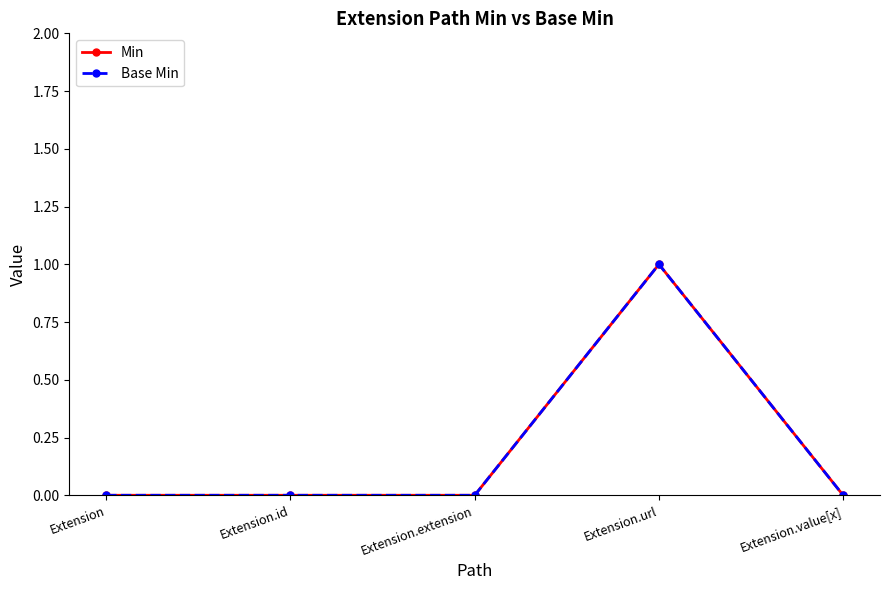

Does the chart have visible grid lines?

No